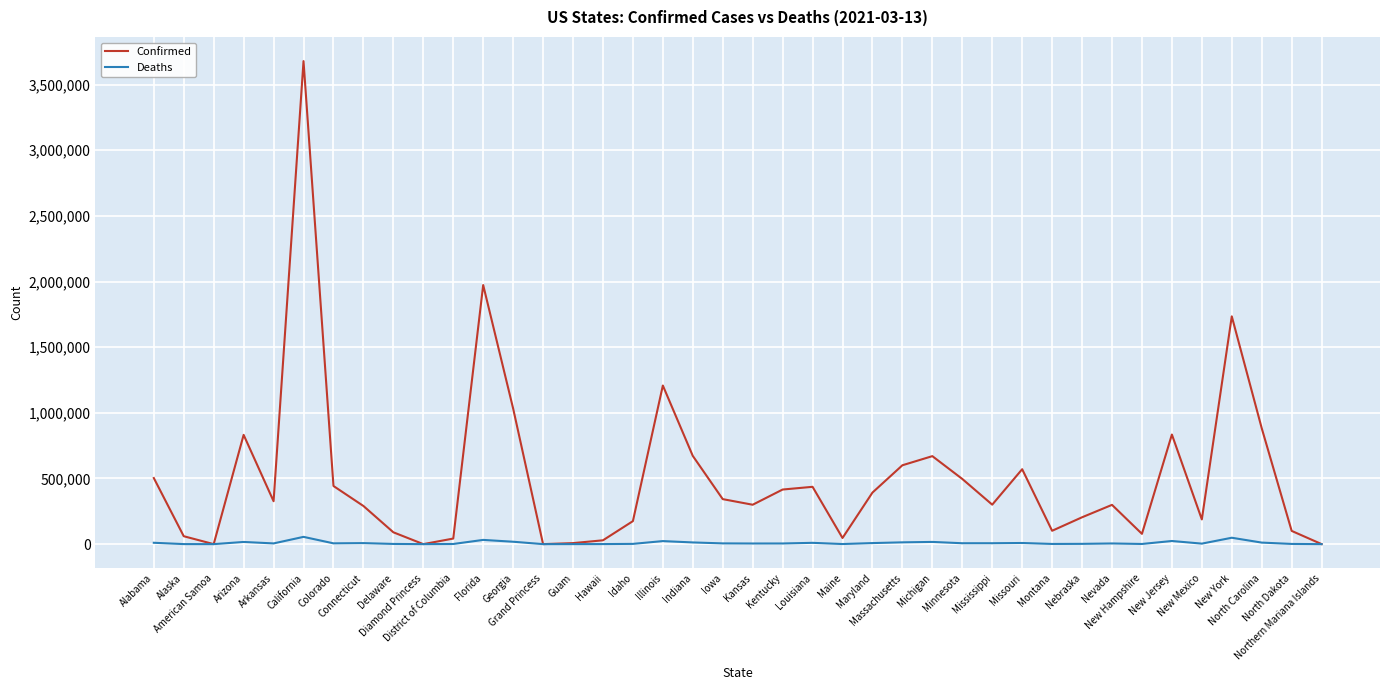

In Confirmed, how many points are lower than both neighbors (excluding endpoints)?

10